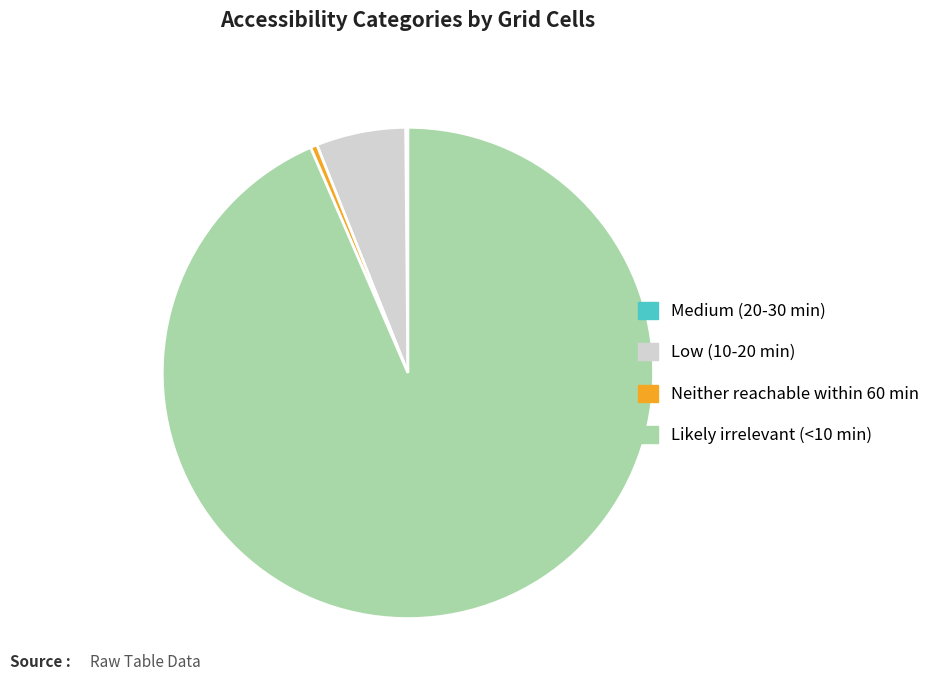

Which category has the biggest portion of the pie?

Likely irrelevant (<10 min)